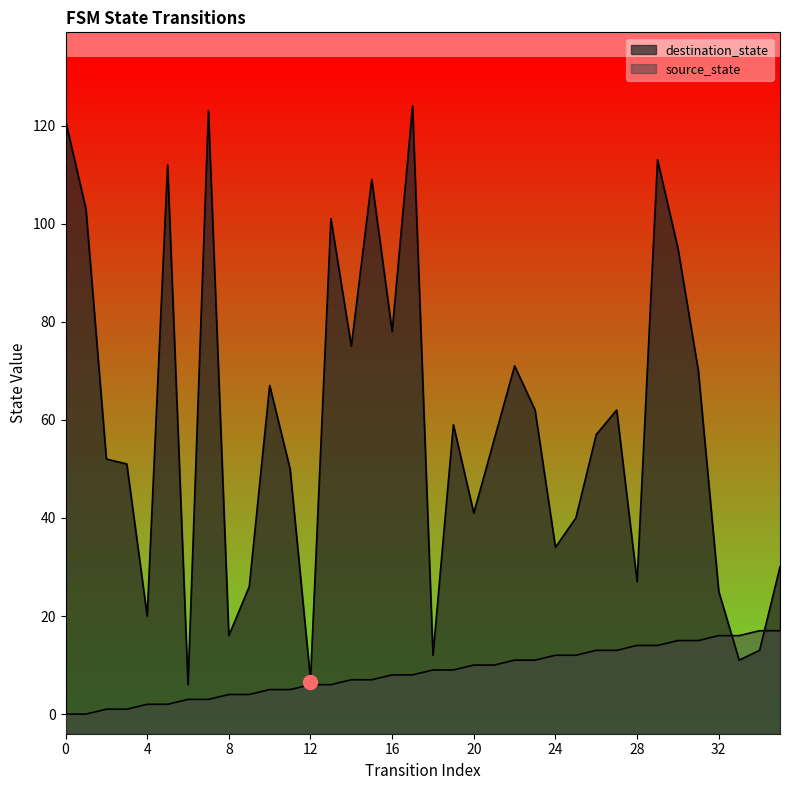

Where does the source_state series first go above 9?

20